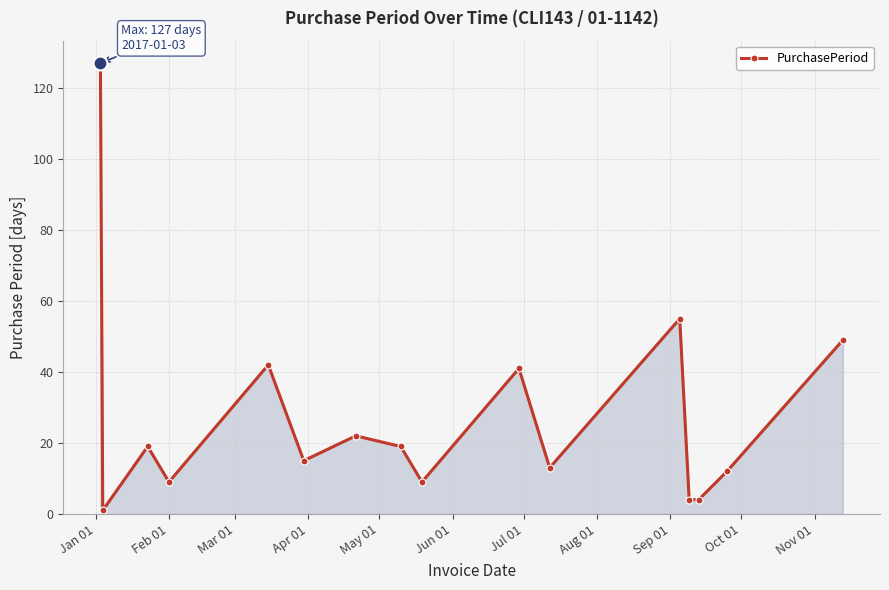

True or false: the data has more than 2 interior local peaks.

True